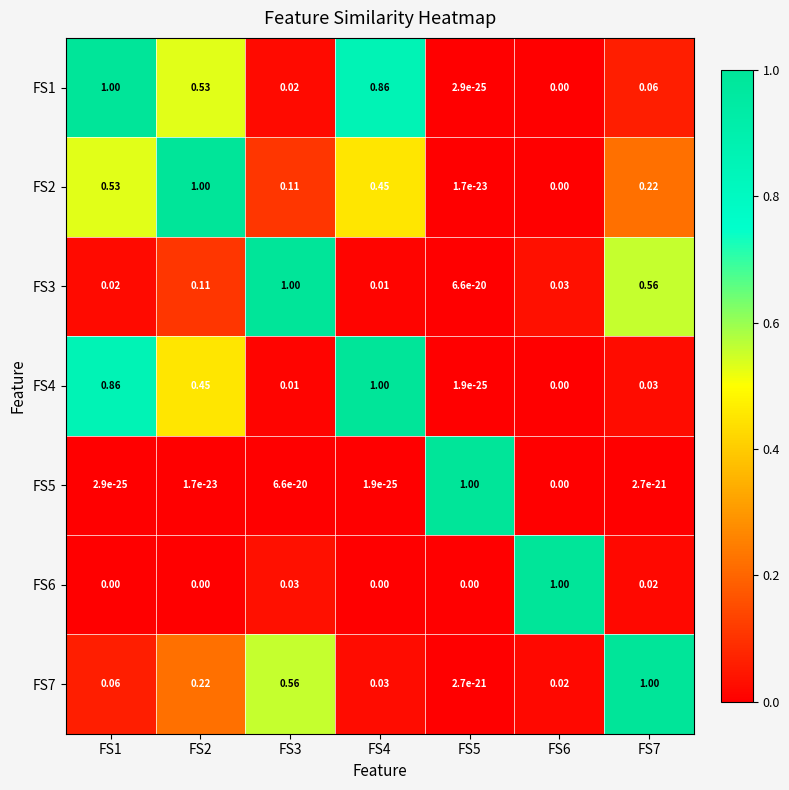

Is the value of FS2 at FS3 greater than the value of FS4 at FS3?

Yes